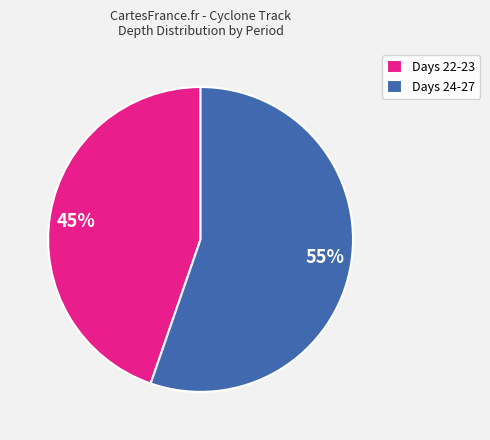

How many segments does this pie chart have?

2